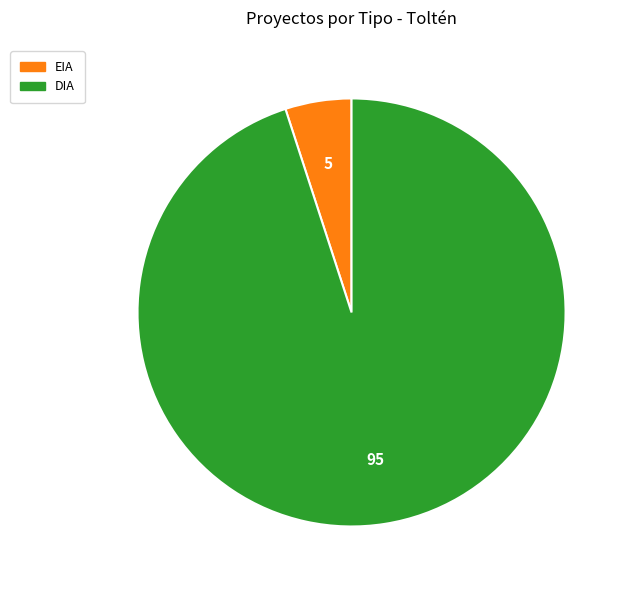

Count the number of slices in the pie.

2